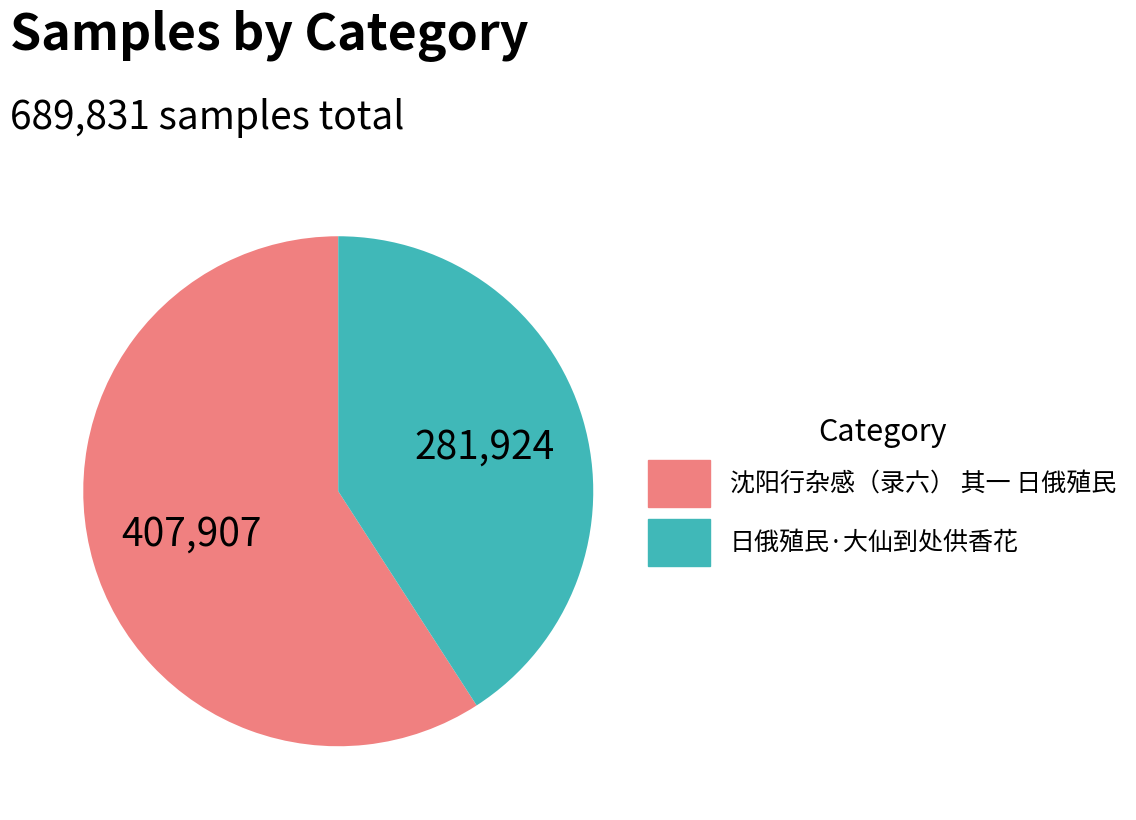

Does 日俄殖民·大仙到处供香花 represent more than half of the total?

No